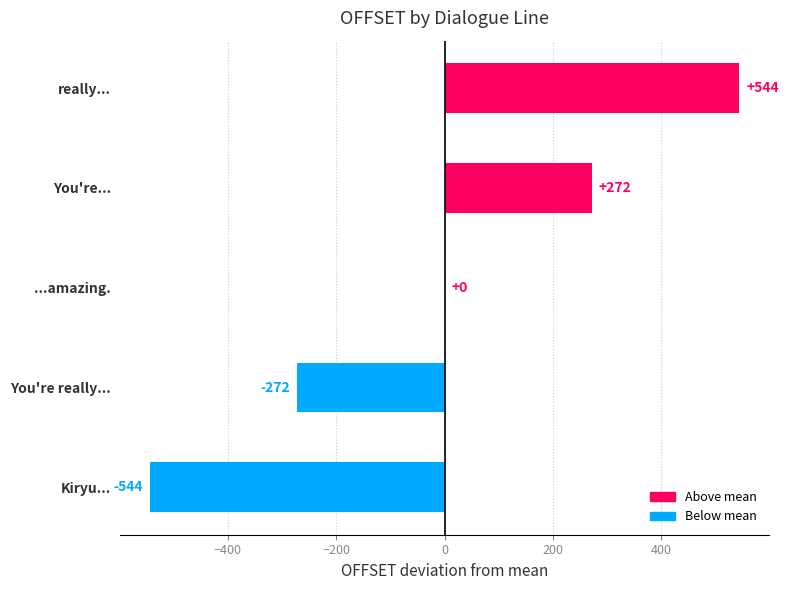

Count the number of data series in this chart.

1